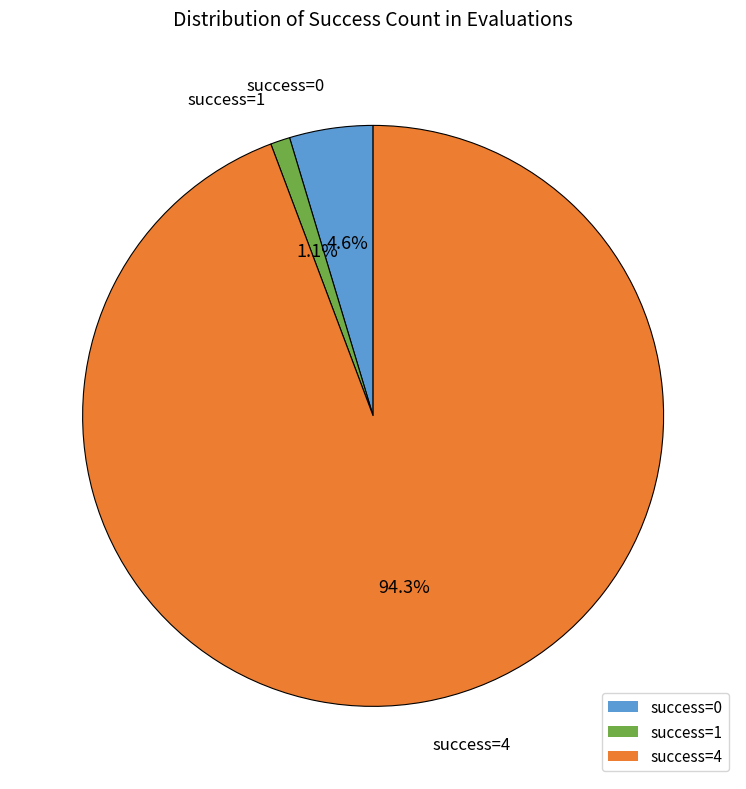

Which slice is the largest?

success=4